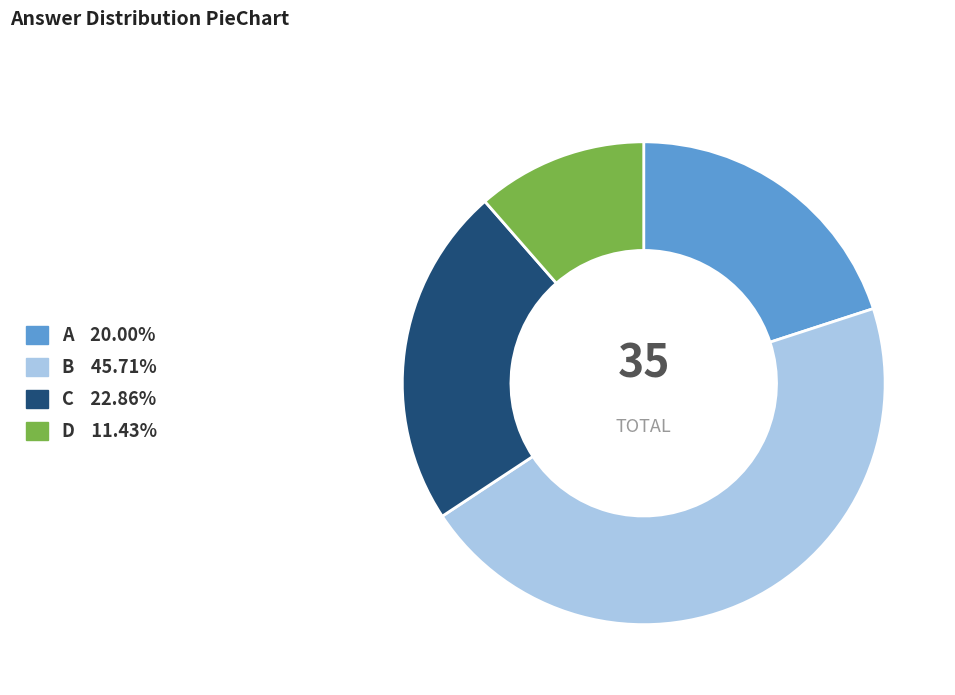

Is it true that D is 1% of the pie?

False